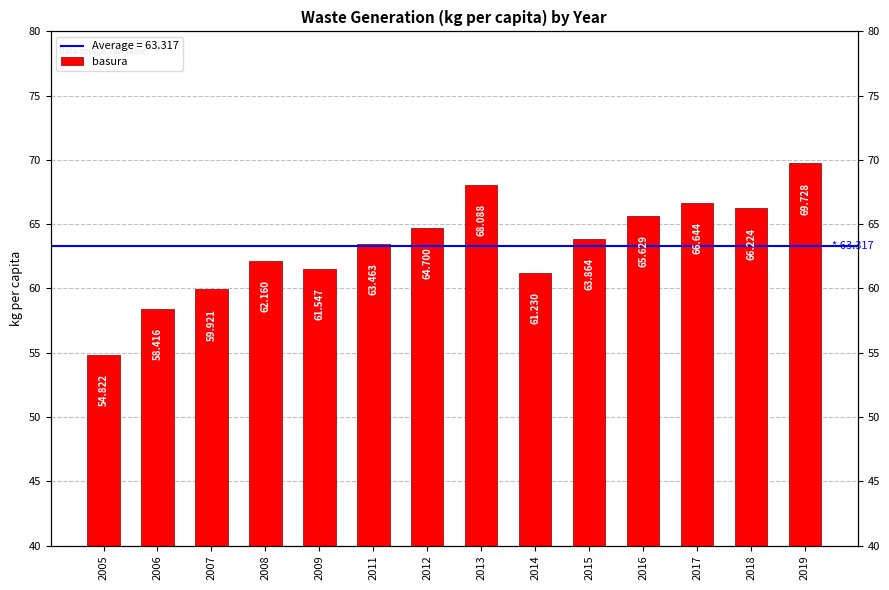

What is the difference between the maximum and minimum values?

14.9